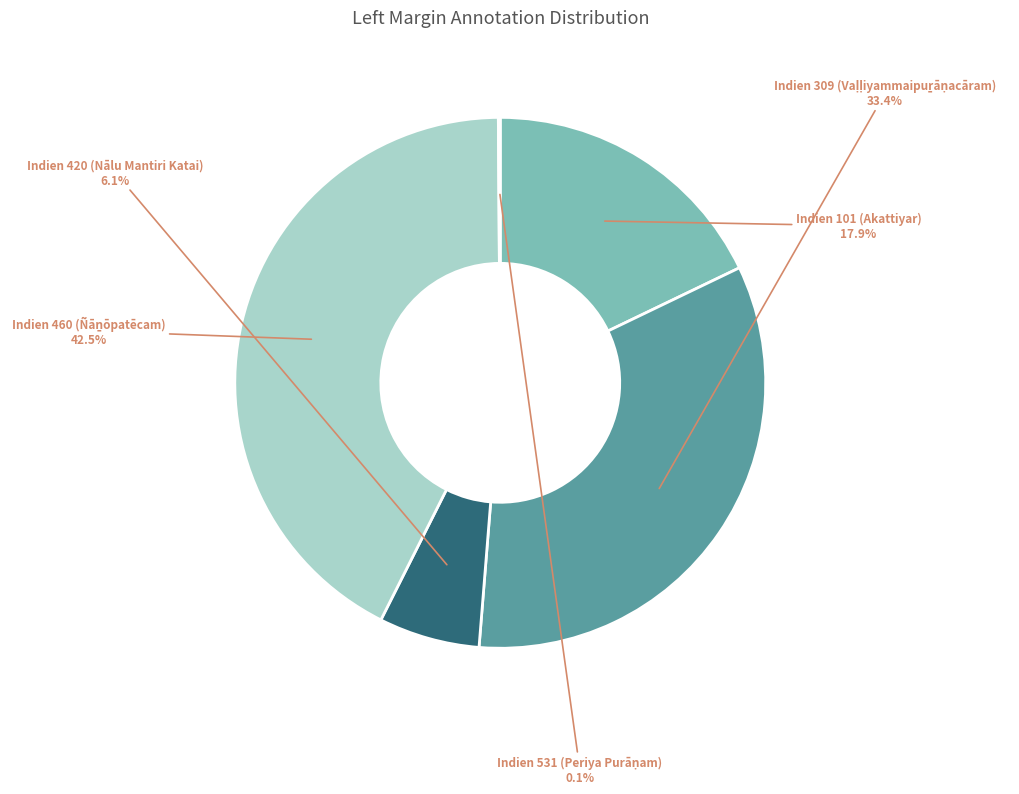

What percentage is NOT represented by Indien 101 (Akattiyar)?

82.1%